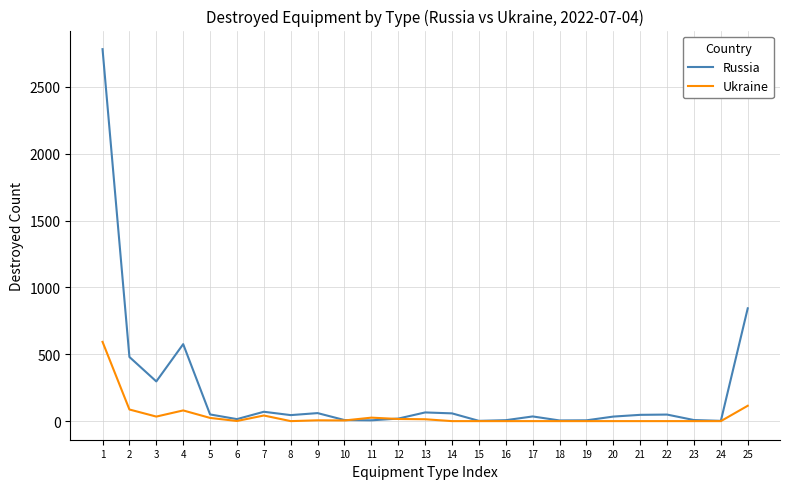

True or false: Ukraine has more than 2 points higher than both neighbors.

True